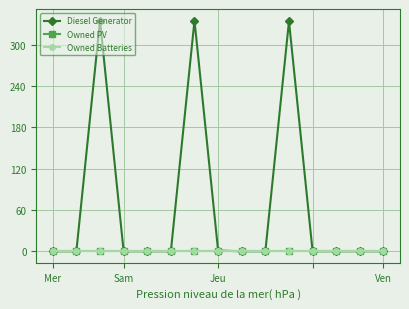

What is the highest value of the Diesel Generator series?

335